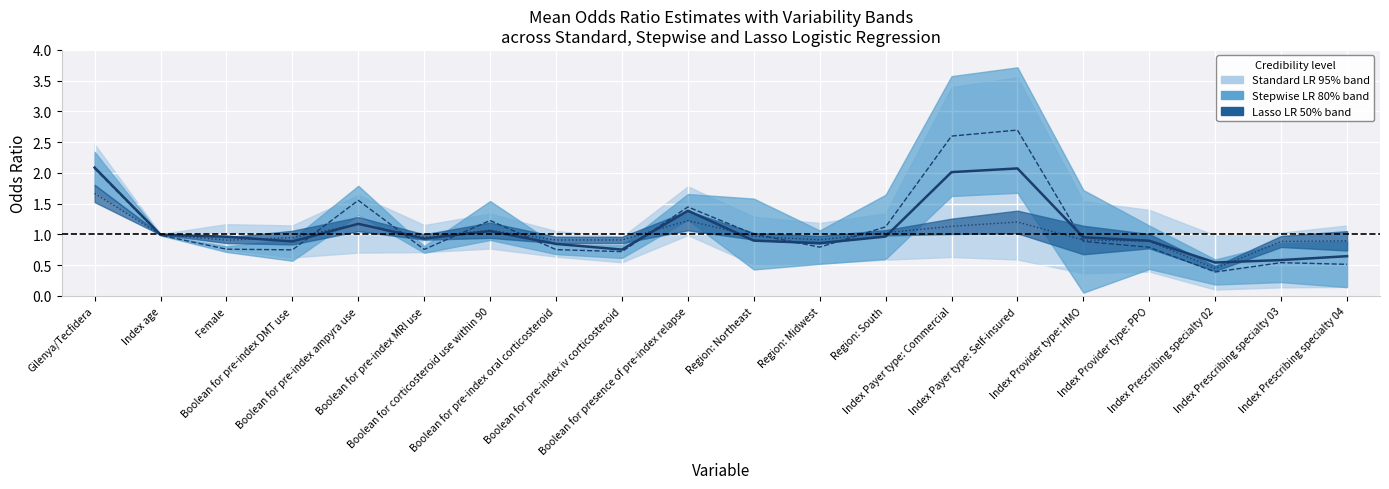

What is the difference between the highest and lowest values at Boolean for pre-index ampyra use?

0.4